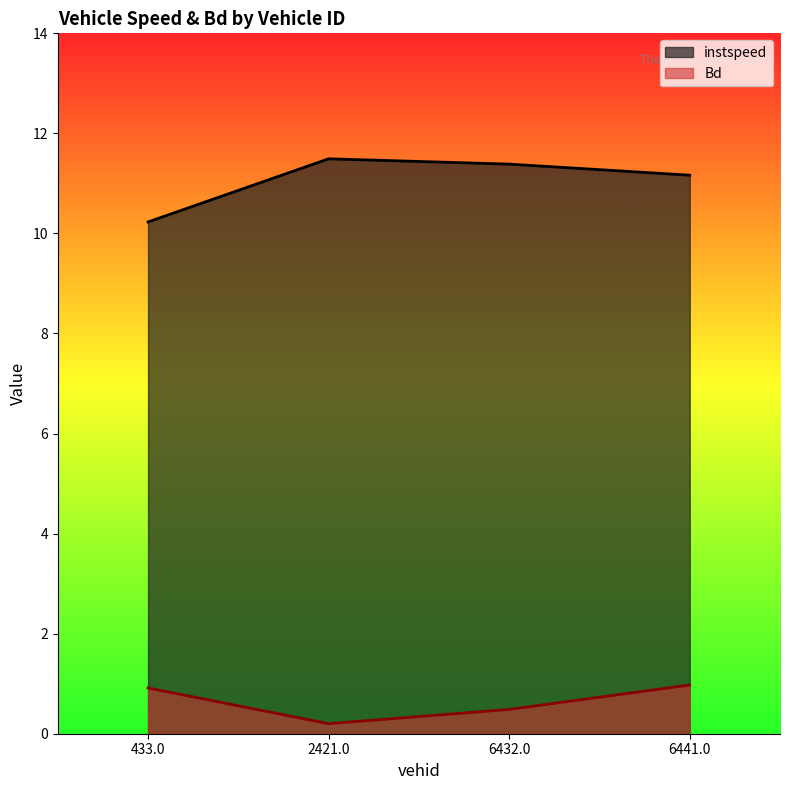

Rank the categories by Bd value from lowest to highest.

2421.0, 6432.0, 433.0, 6441.0